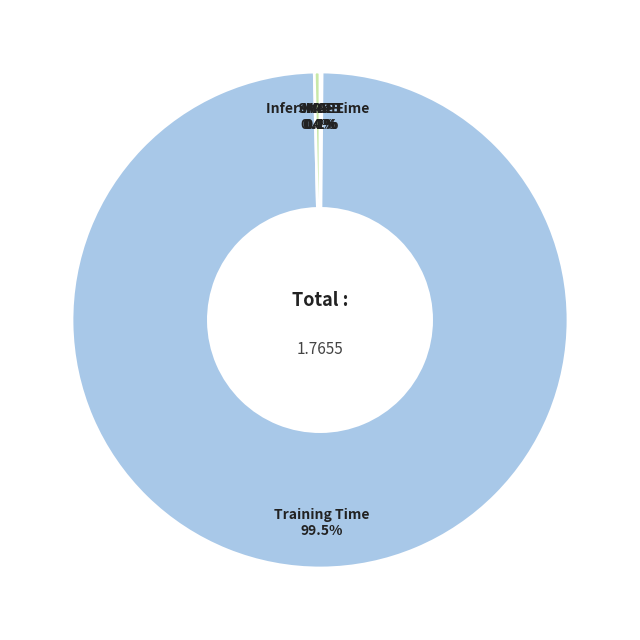

Is it true that Inference Time is 10% of the pie?

False